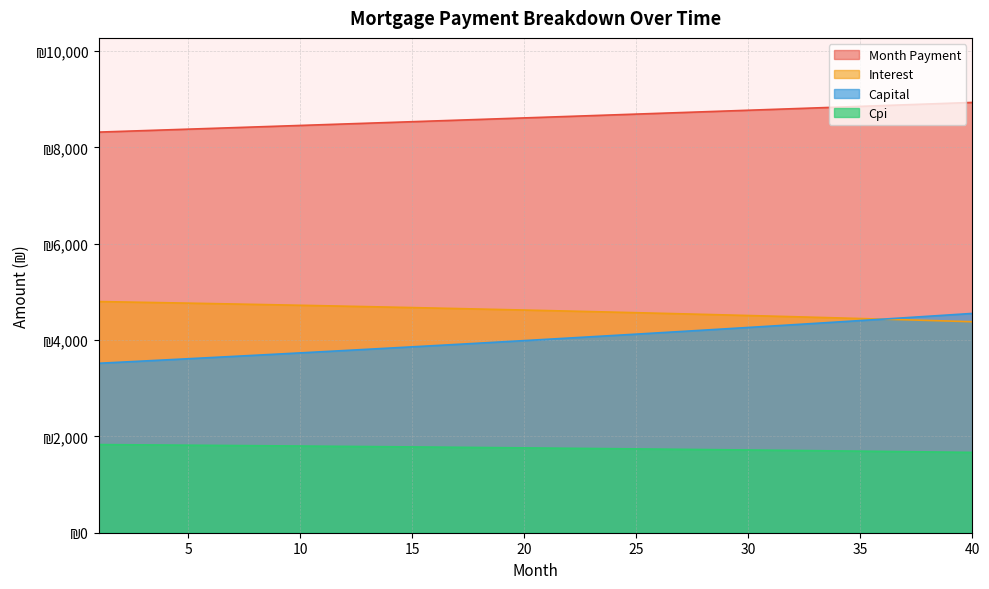

The interest series shows 1964.9 at 38. True or false?

False